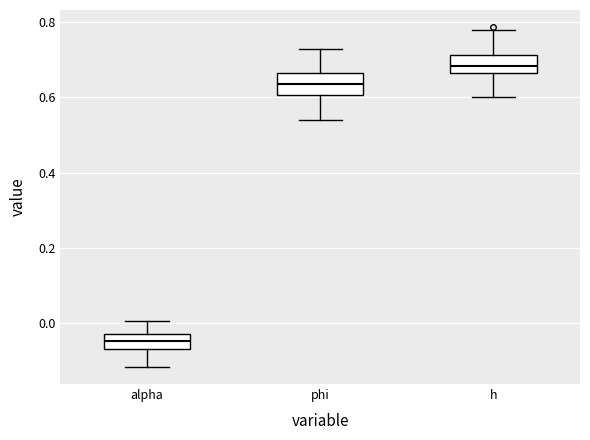

Which box has the highest median line?

h